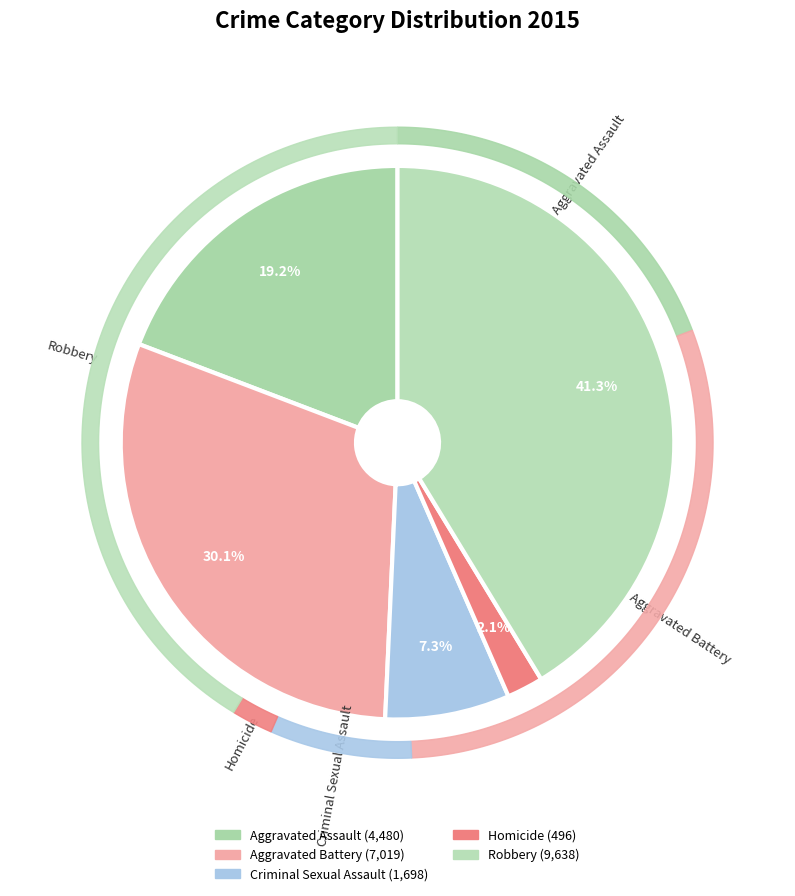

Combined, do Aggravated Battery and Homicide account for over 50%?

No